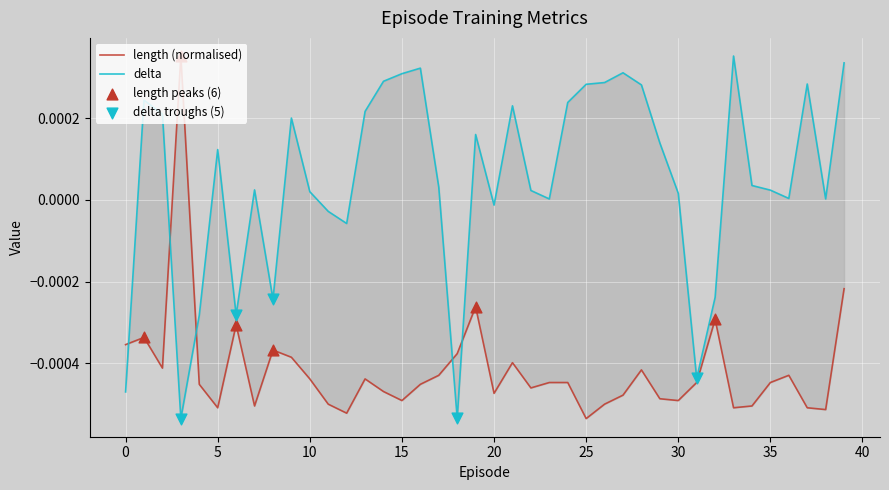

Which series has the largest total across all categories?

delta